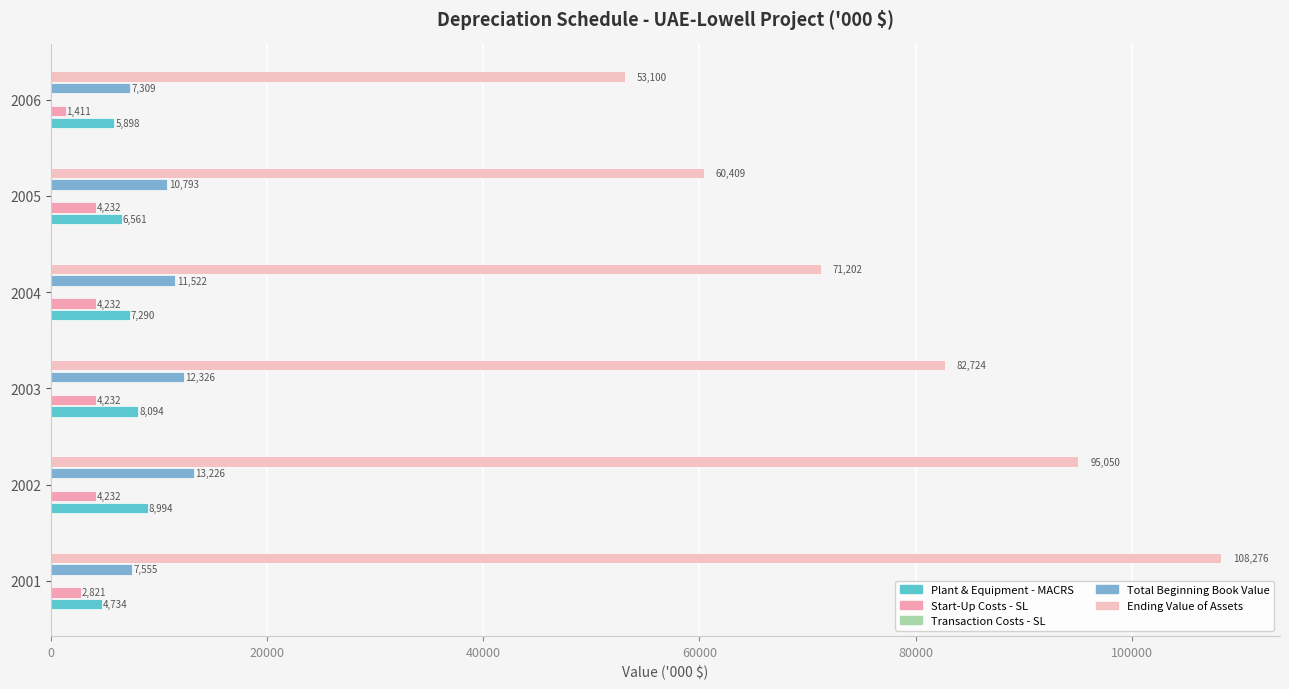

Which series has the largest total across all categories?

Ending Value of Assets